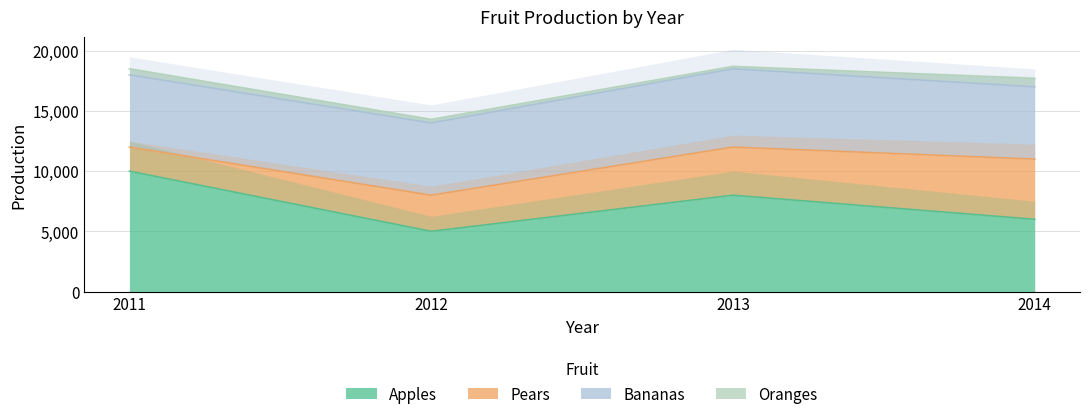

How many lines are shown in the chart?

4